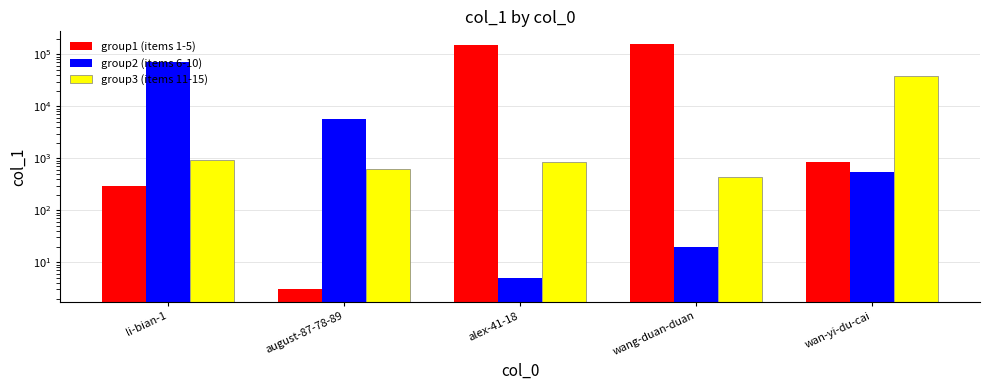

Is it true that group1 (items 1-5) equals 3 at august-87-78-89?

True